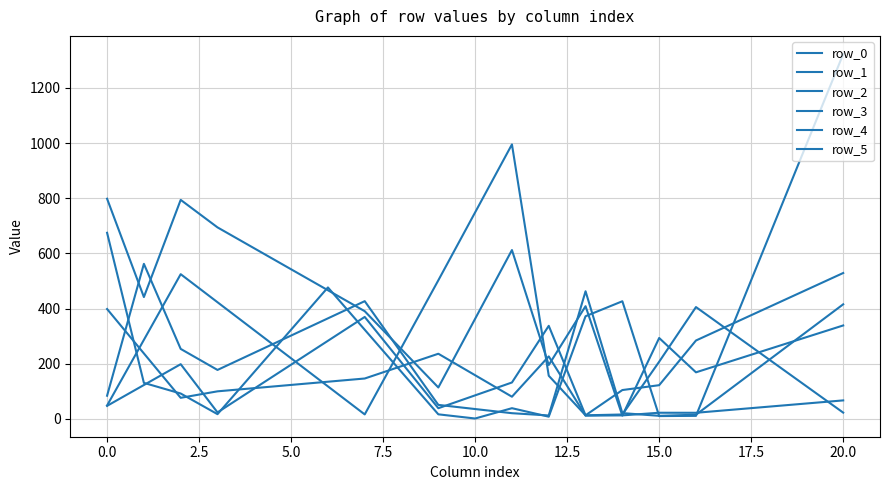

How many lines are shown in the chart?

6